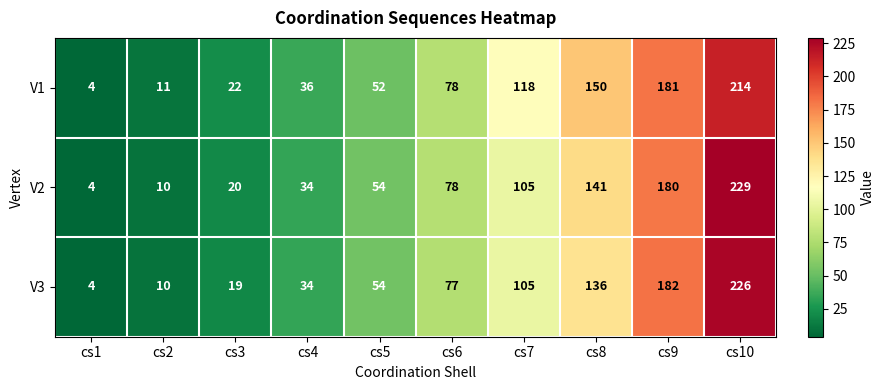

Which category has the highest value across all series?

cs10